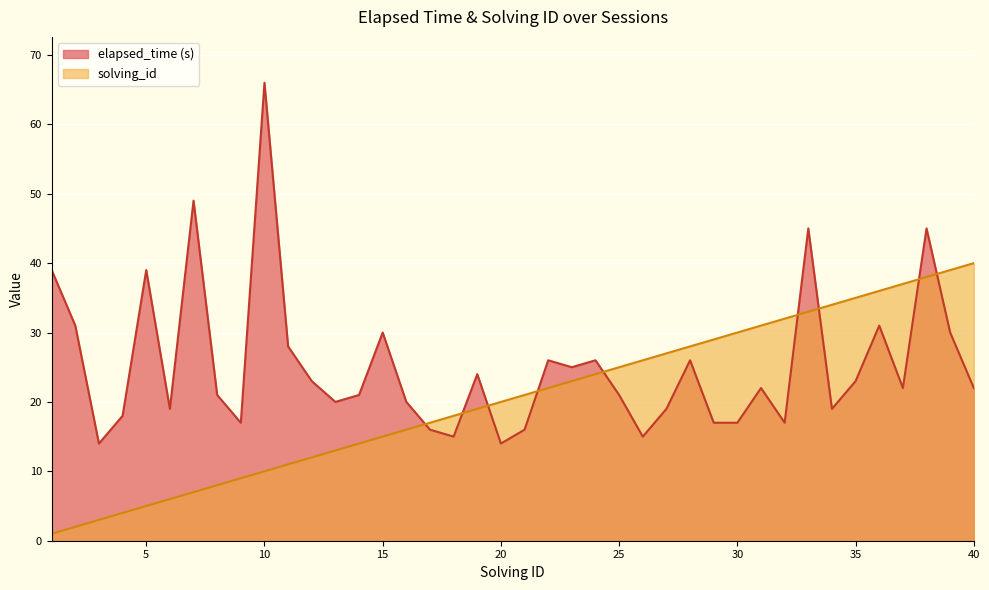

Read the elapsed_time value at 19, to the nearest 5.

25